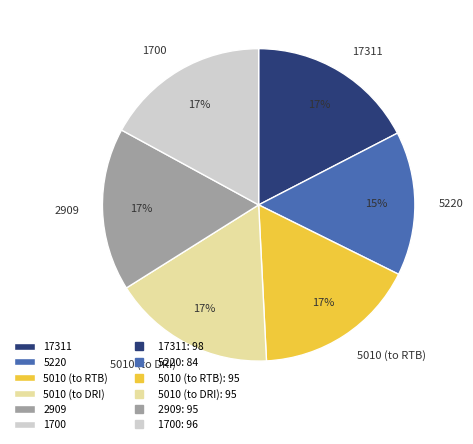

Which slice is the smallest?

5220